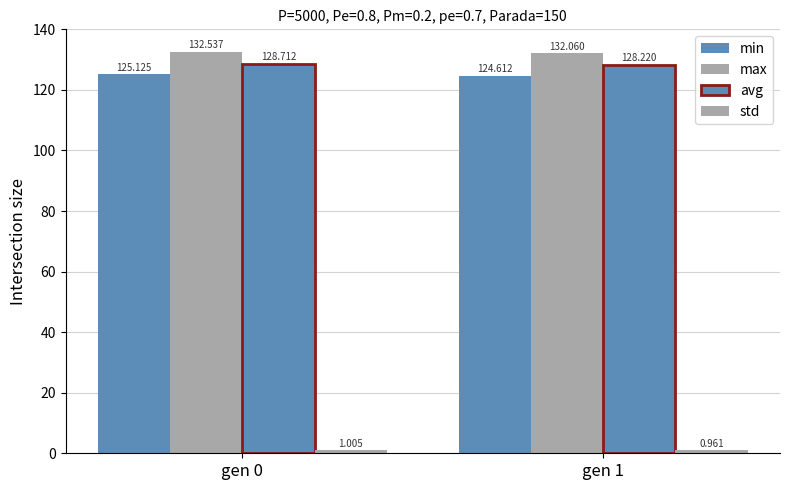

Which label corresponds to the smallest value in the chart?

gen 1